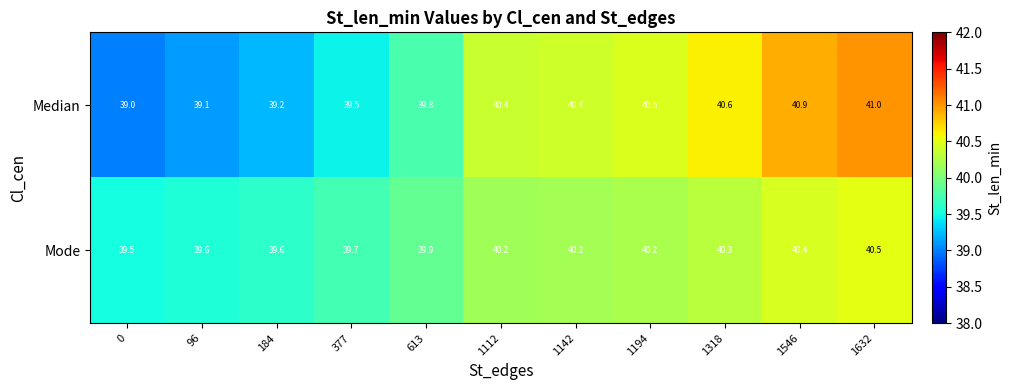

At 377, list the series in order from smallest to largest.

Median, Mode